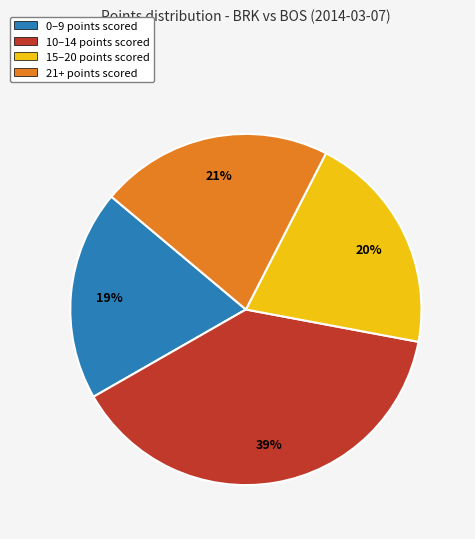

How many segments does this pie chart have?

4